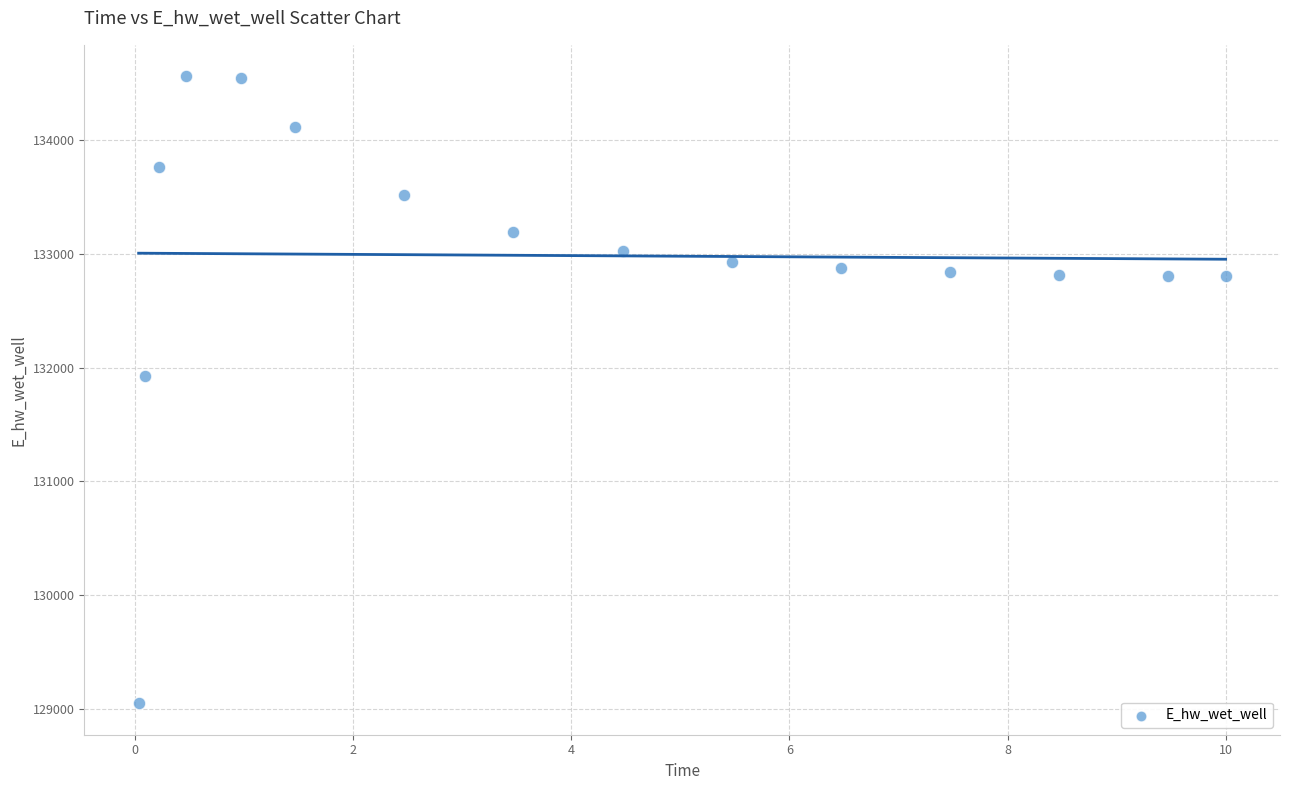

What Y value in the scatter plot is closest to 131804?

131924.2